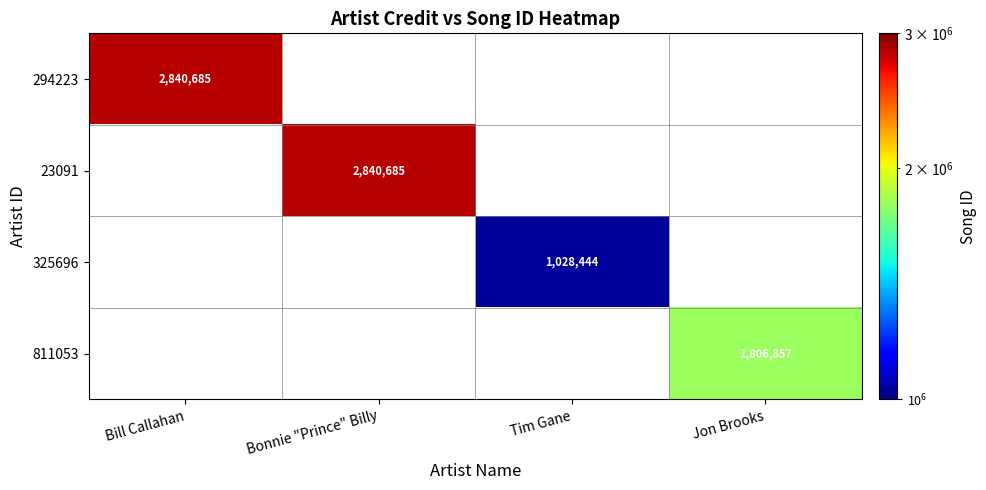

What is the maximum value shown in the chart?

2840685.0